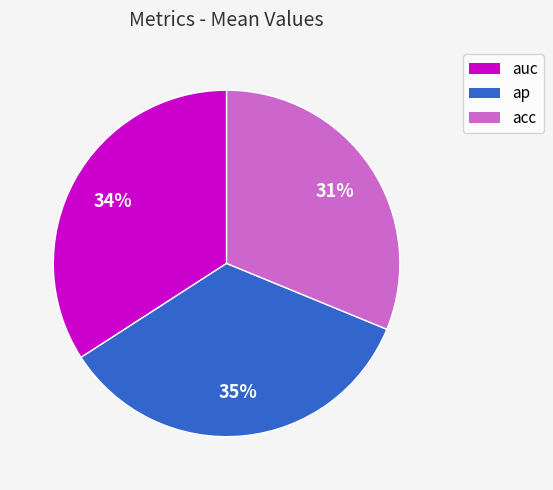

How many slices are in this pie chart?

3